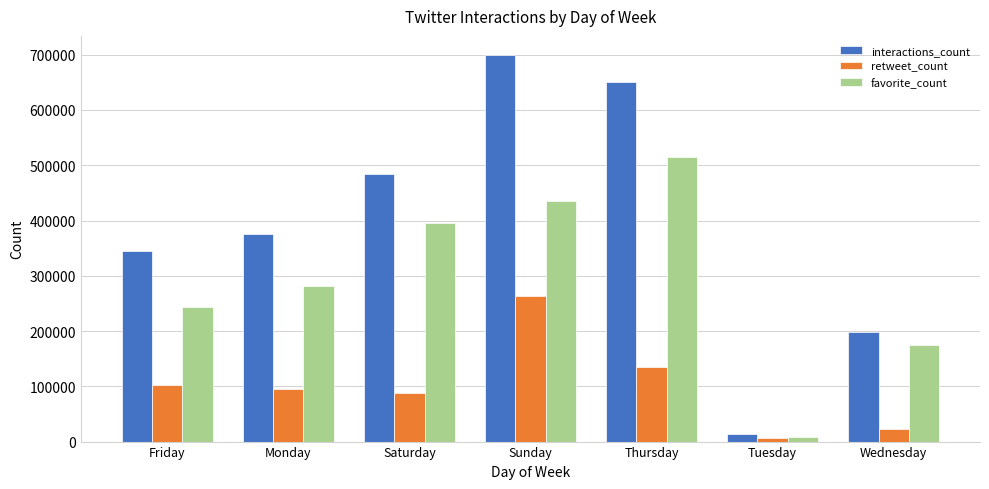

Which category has the lowest value in the retweet_count series?

Tuesday